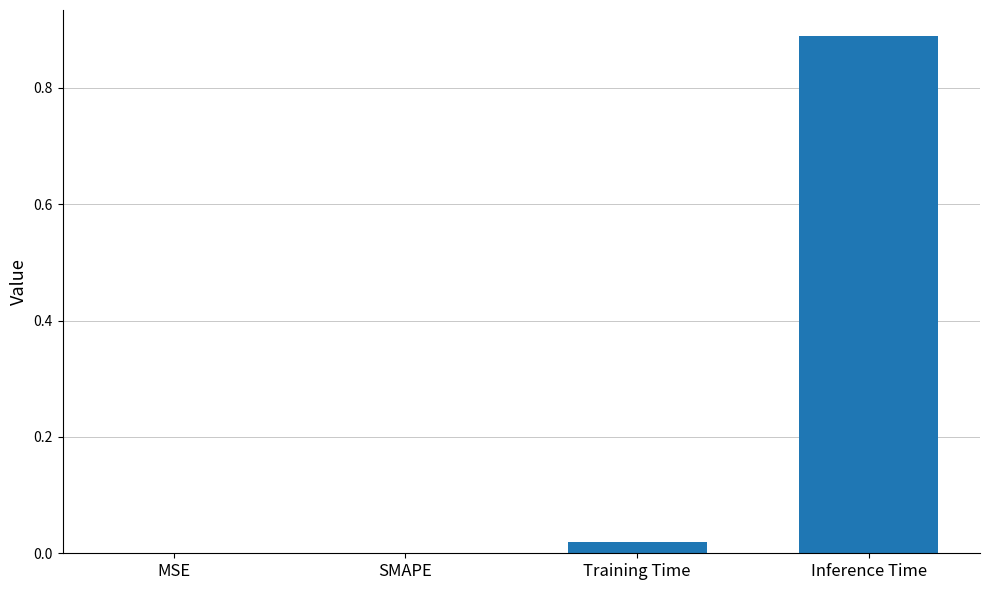

What is the change in value from MSE to Inference Time?

+0.9